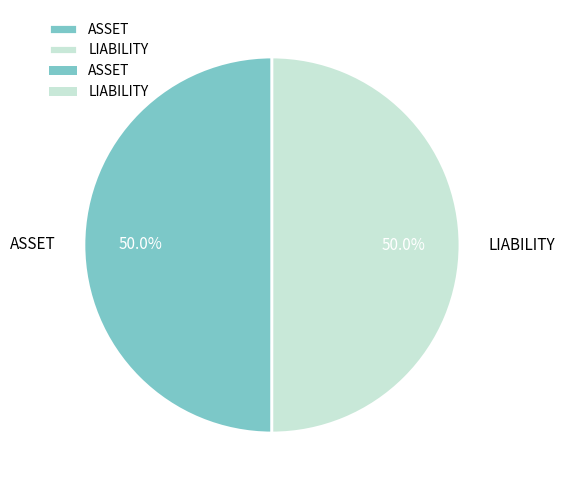

What percentage is the ASSET slice, to the nearest percent?

50%